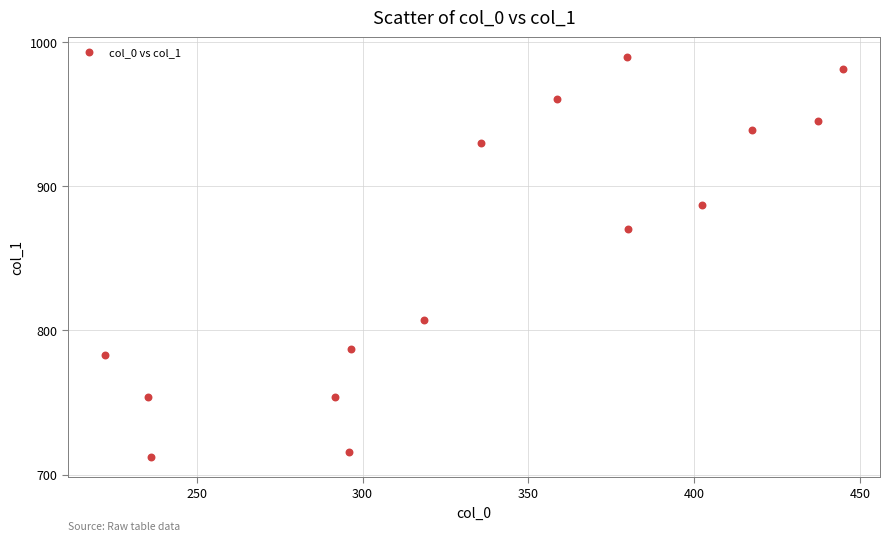

What Y value in the scatter plot is closest to 850?

870.5